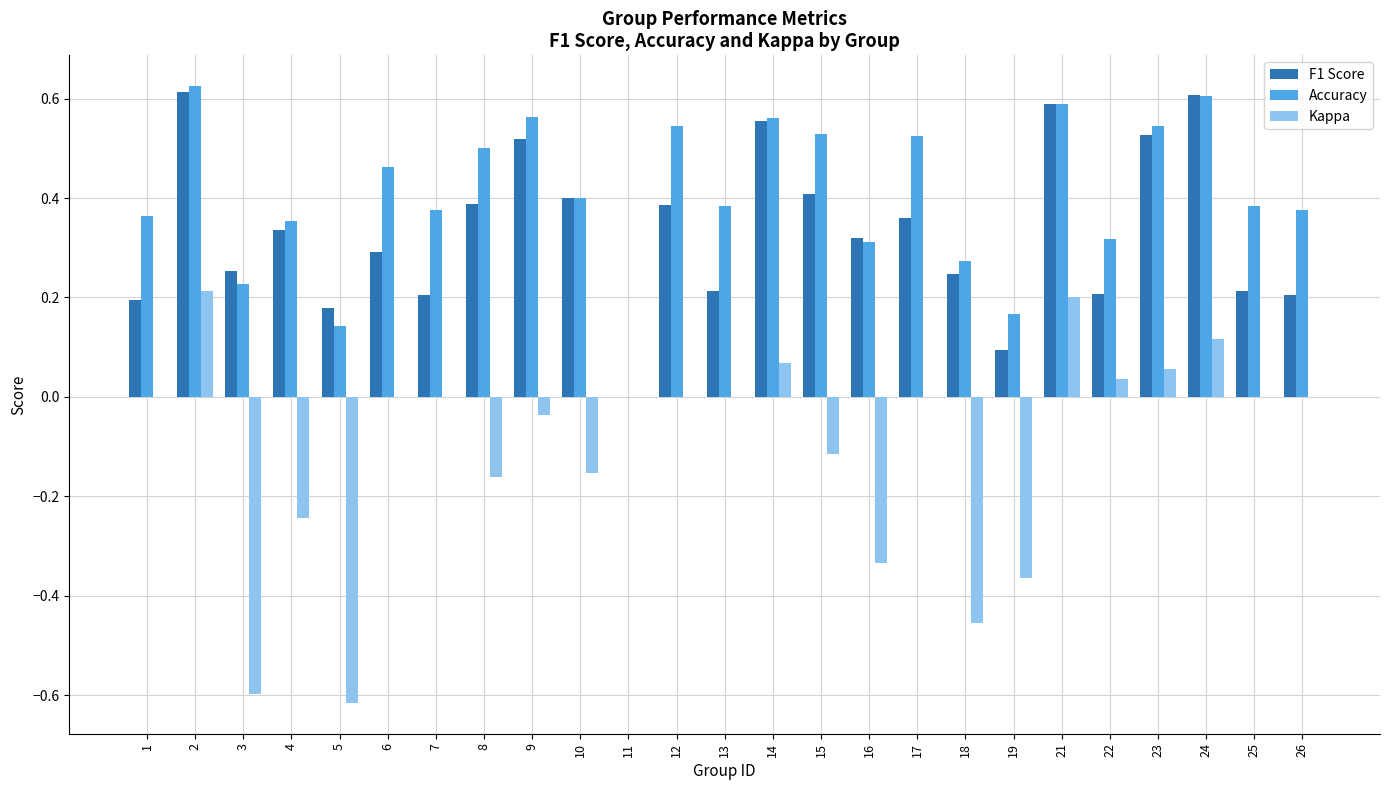

What is the sum of the F1 Score values at 9 and 1?

0.7